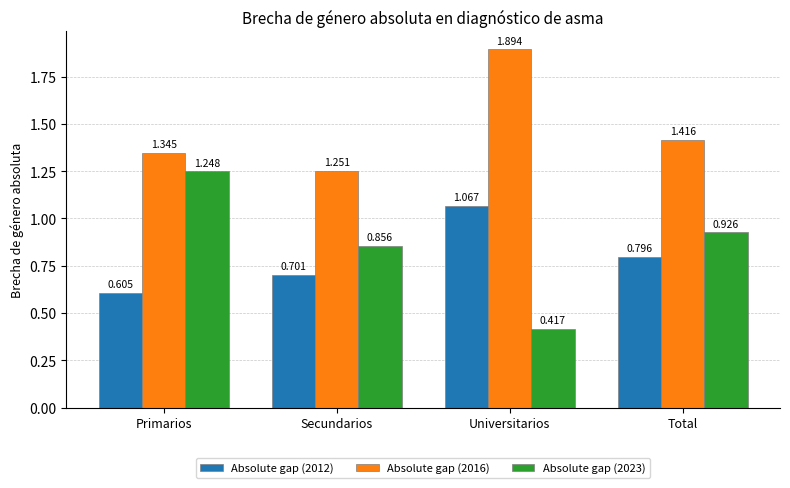

List the series in order of their peak value, lowest first.

Absolute gap (2012), Absolute gap (2023), Absolute gap (2016)